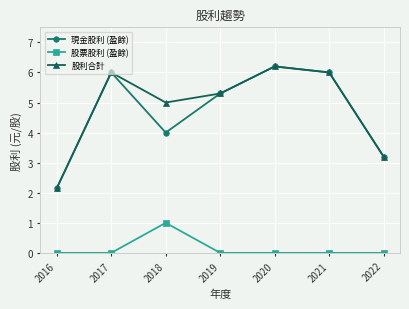

Between 2018 and 2021, which series saw the biggest shift?

現金股利 (盈餘)